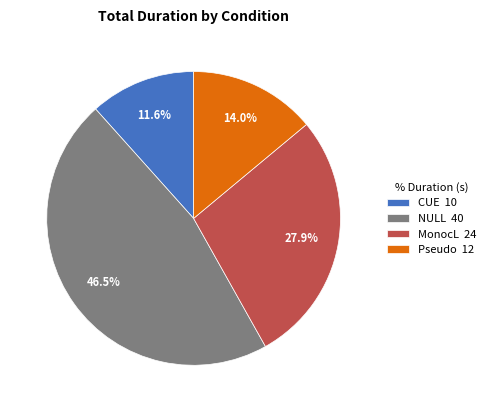

How many slices are in this pie chart?

4